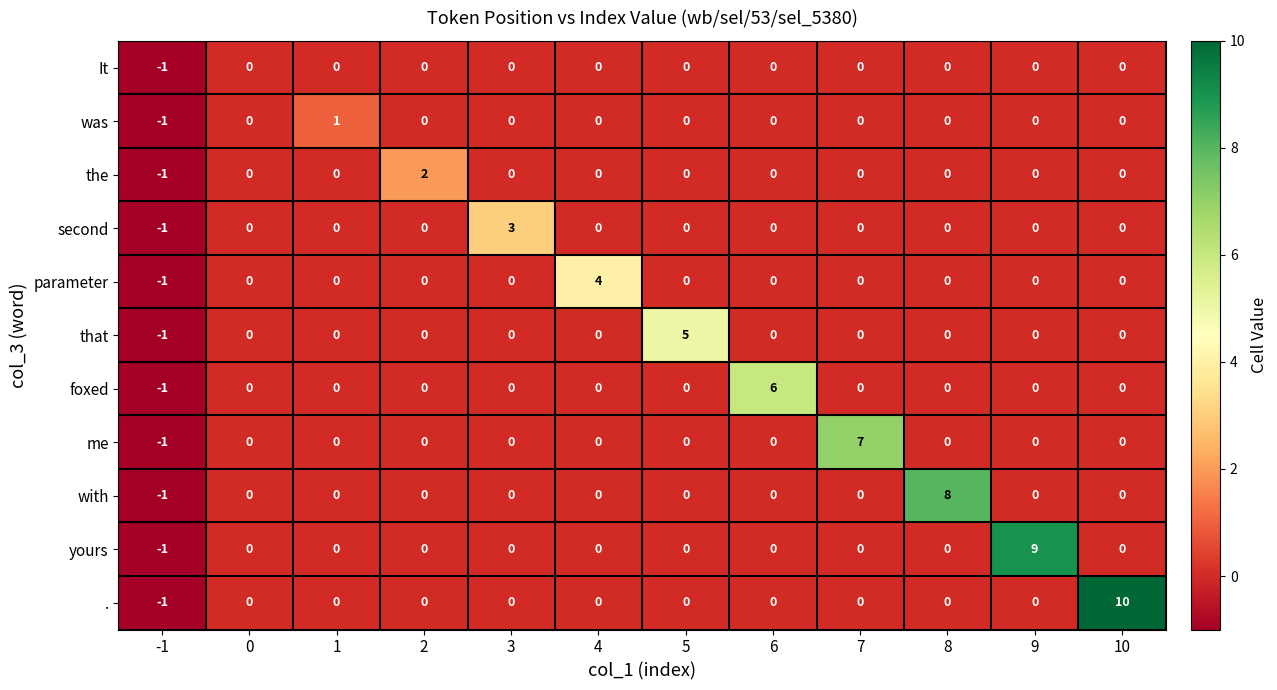

The It series shows 0 at 6. True or false?

True